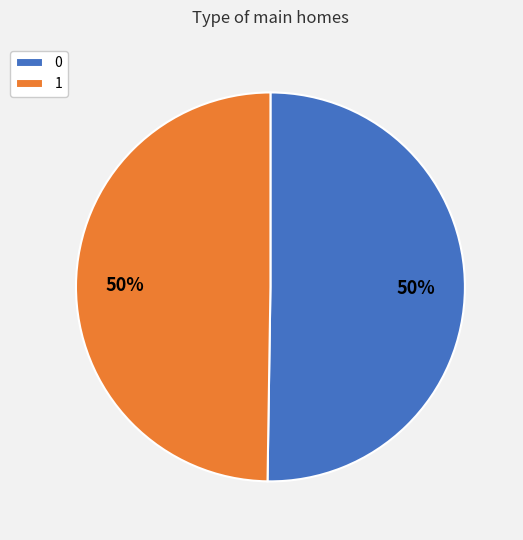

Approximately how many times larger is the value at 0 compared to 1?

1.0